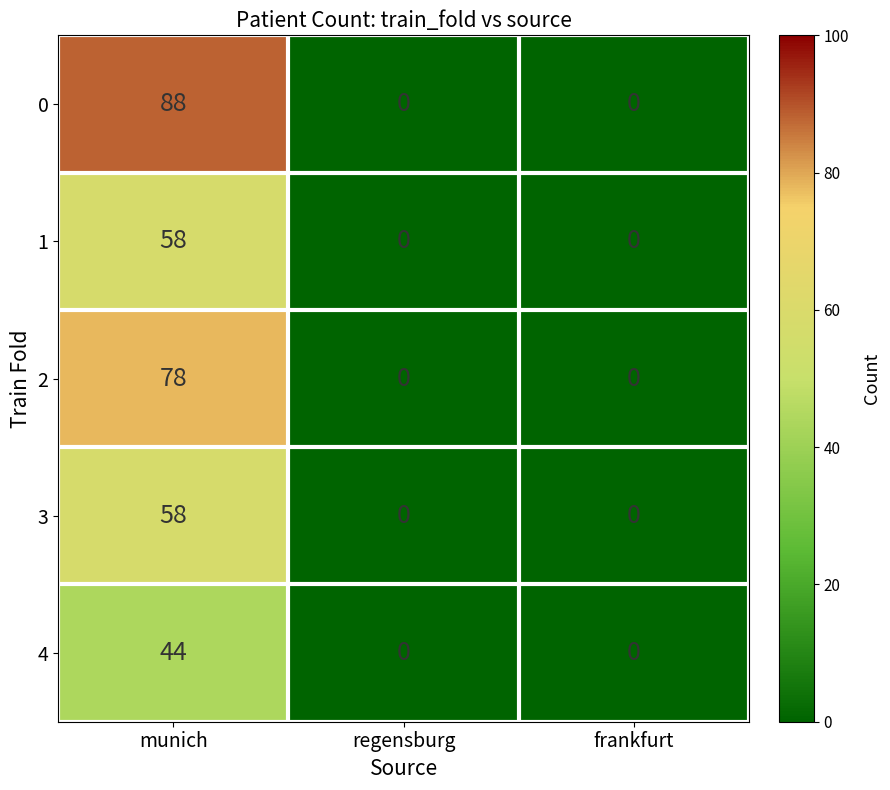

At which category is the sum across all series the highest?

munich